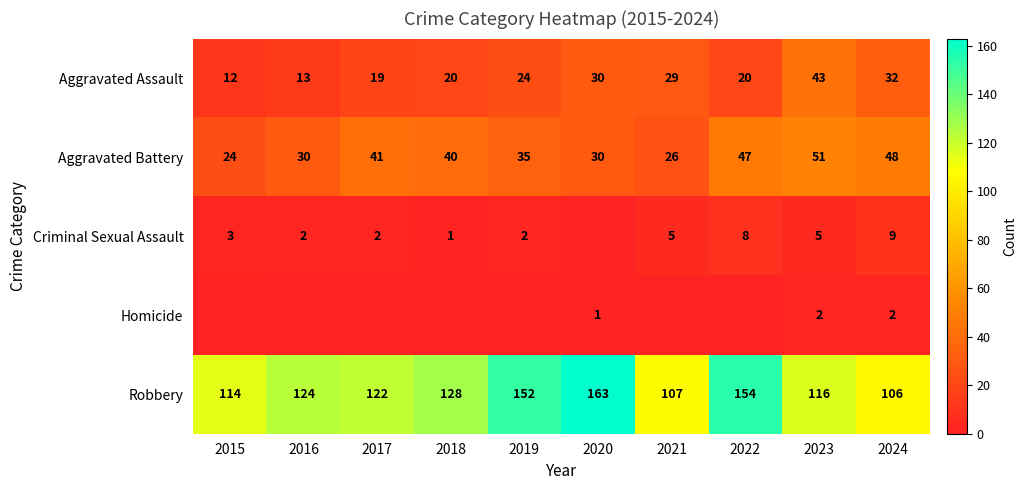

What is the difference between the maximum and minimum values in the Aggravated Assault series?

31